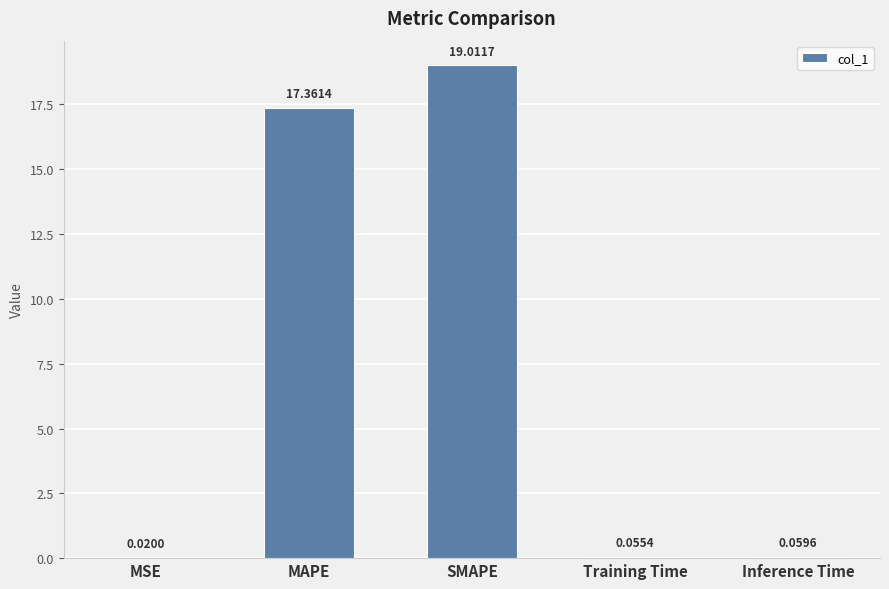

What is the change in value from MAPE to Inference Time?

-17.3